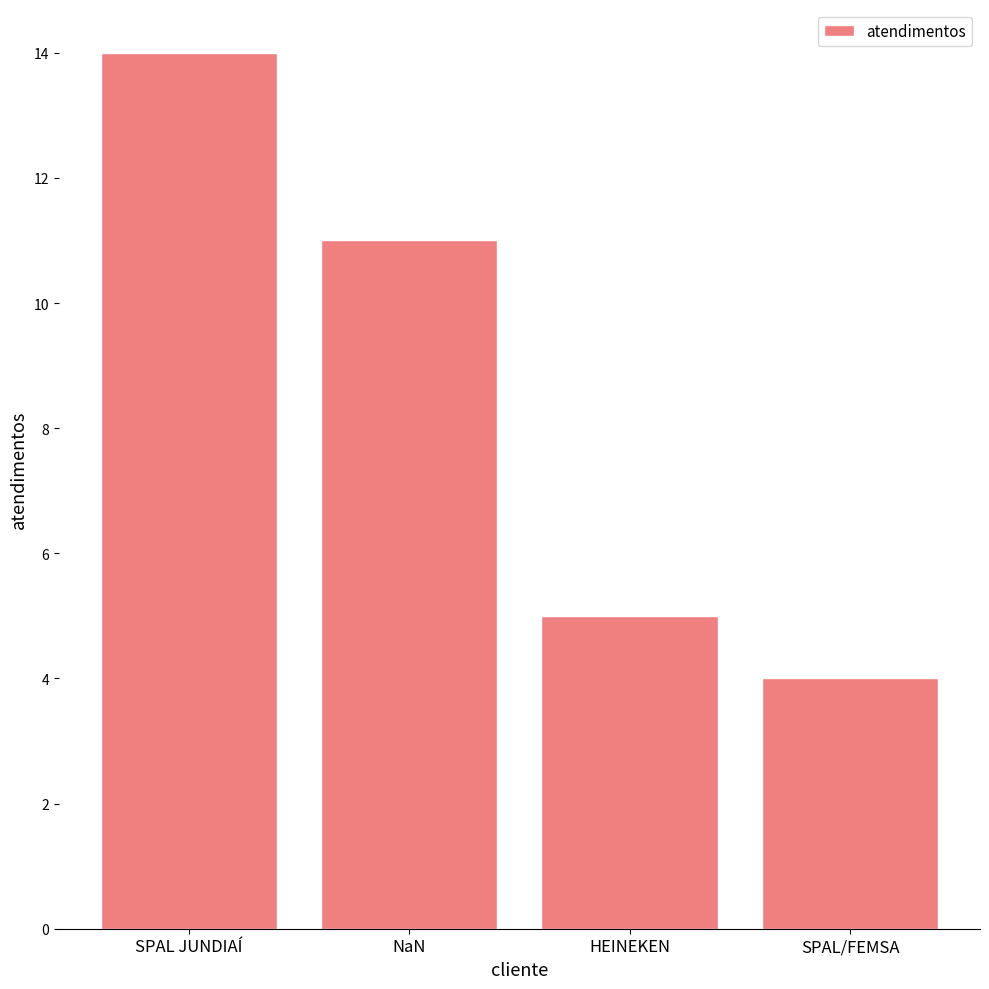

How many values are between 5 and 14?

3